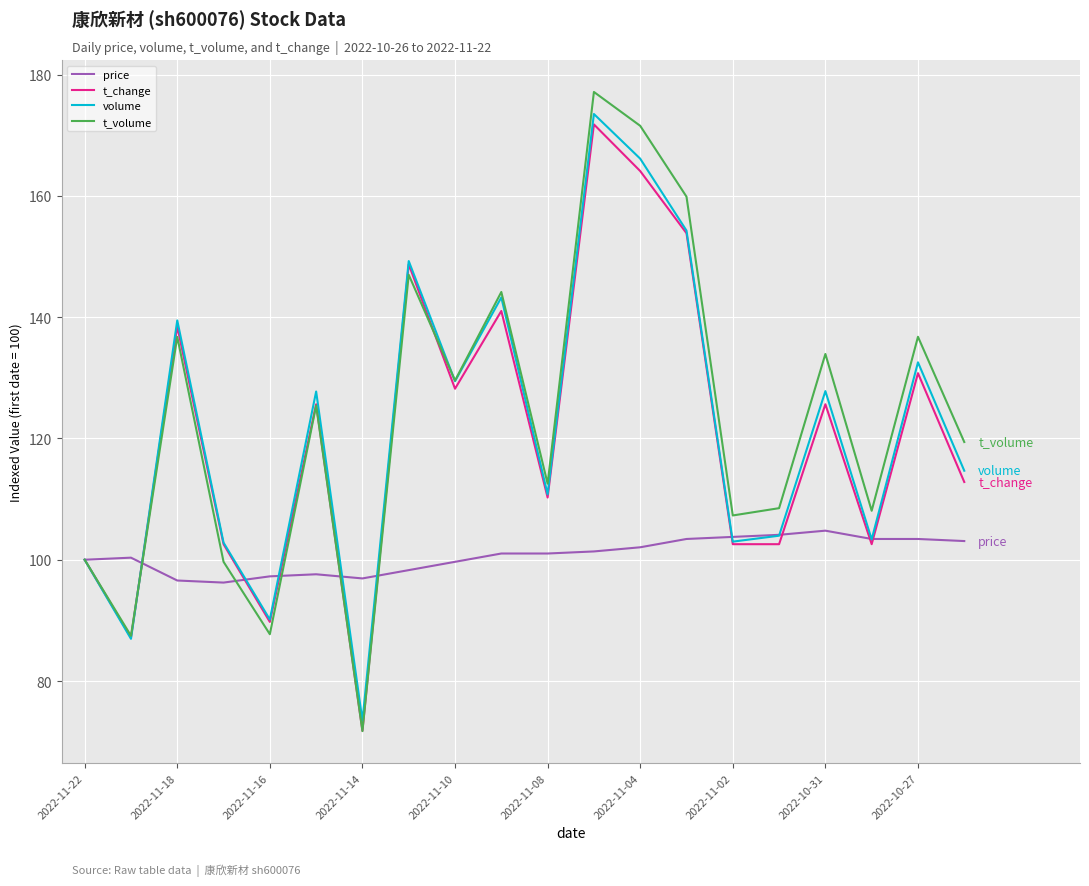

Is this an area chart (filled region under the line)?

No